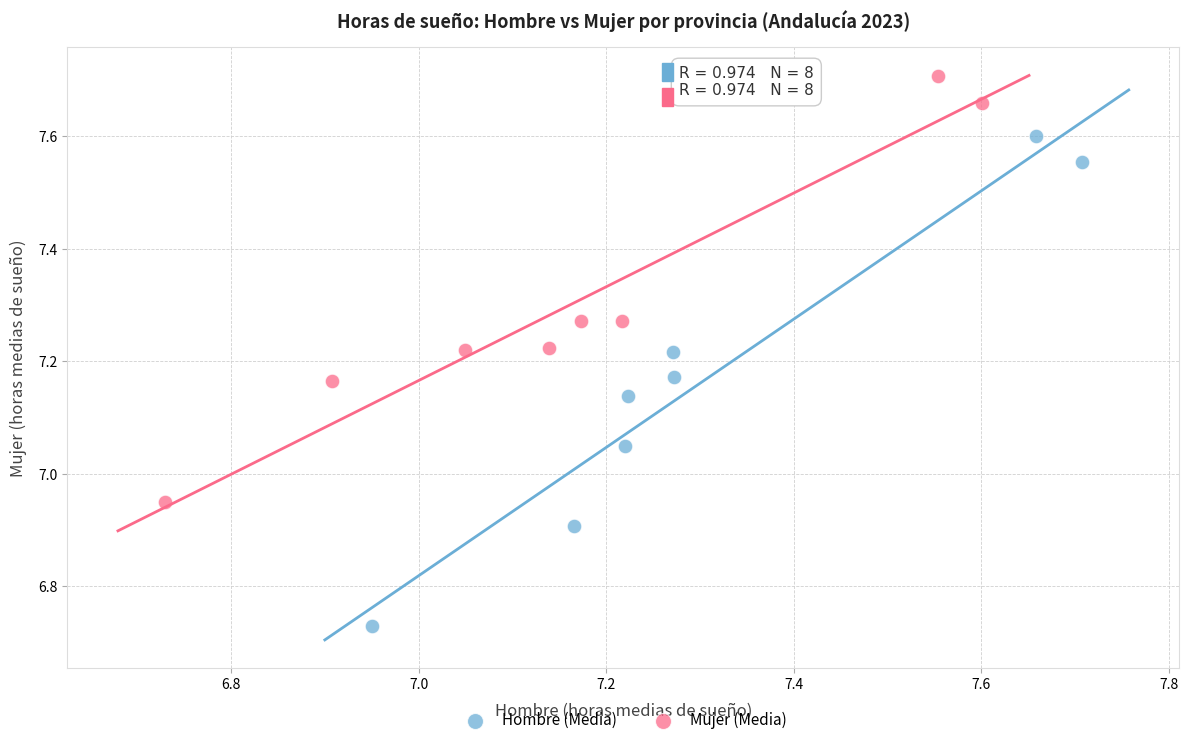

Which series has the widest spread of Y values?

Hombre (Media)